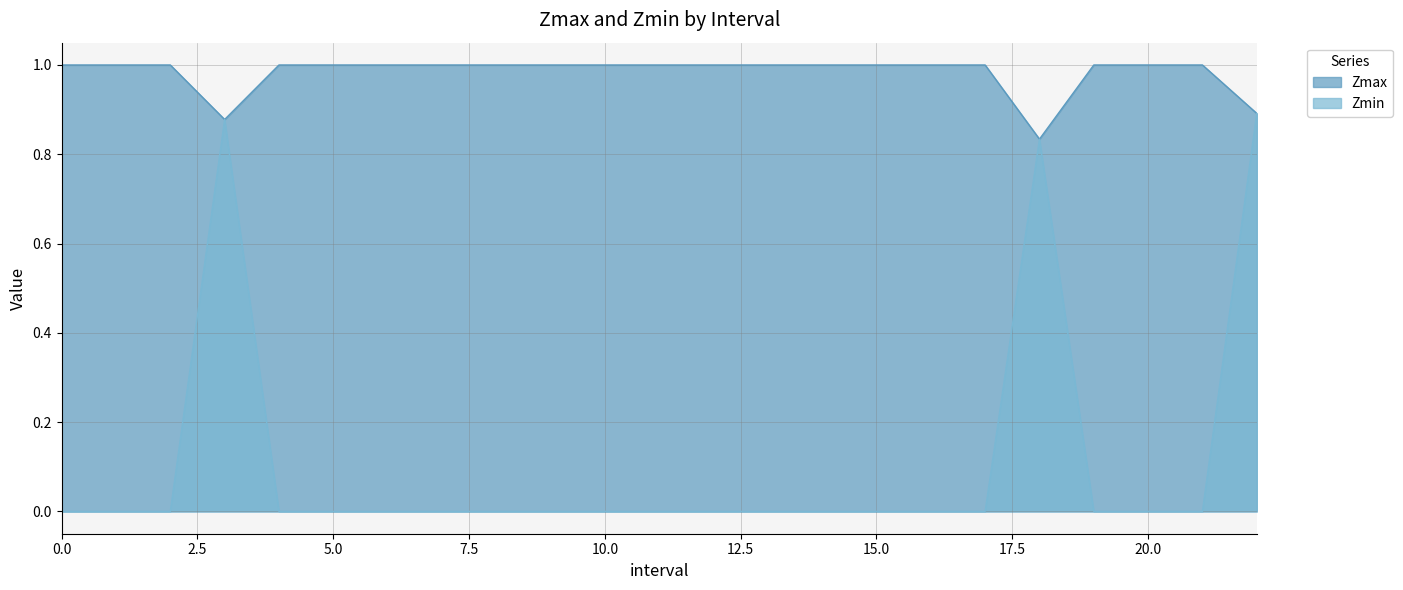

The value of Zmin at 3.0 is 1.4. True or false?

False